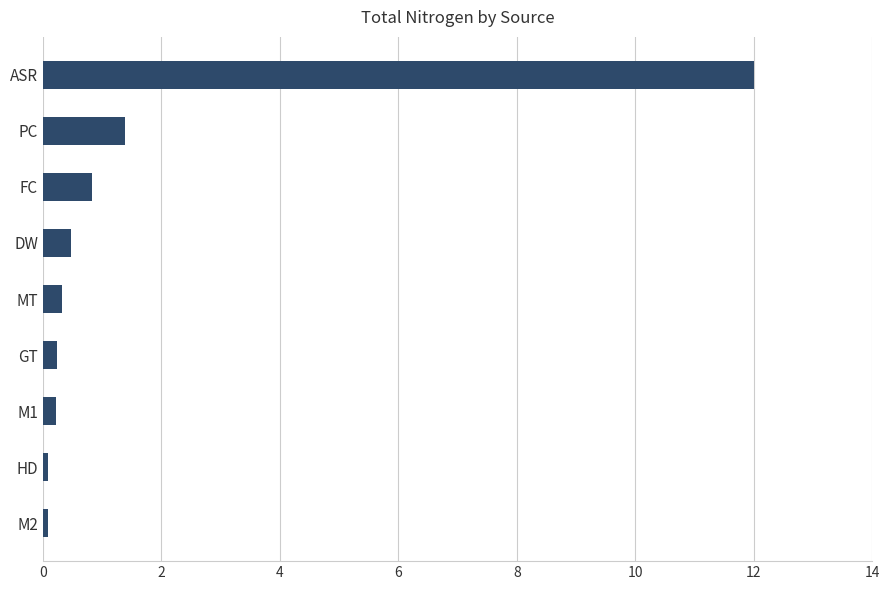

What is the maximum value shown in the chart?

12.0